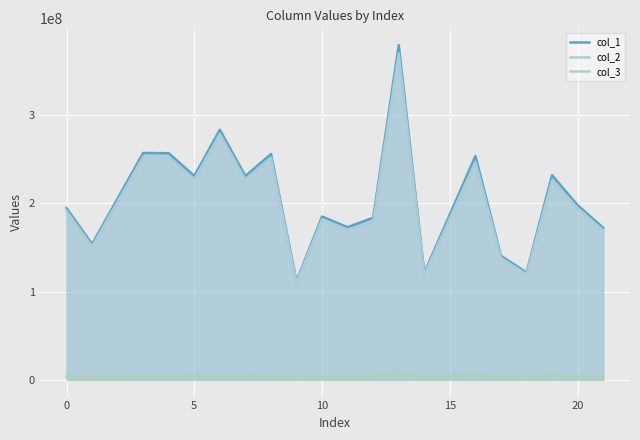

Which series has the largest total across all categories?

col_1